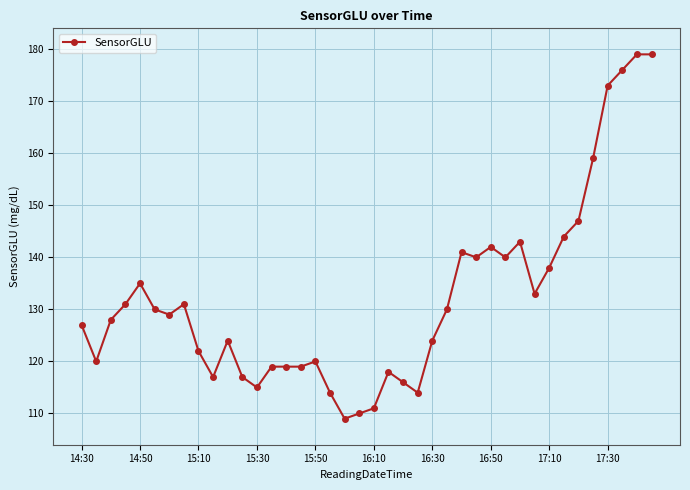

What is the difference between the maximum and minimum values?

70